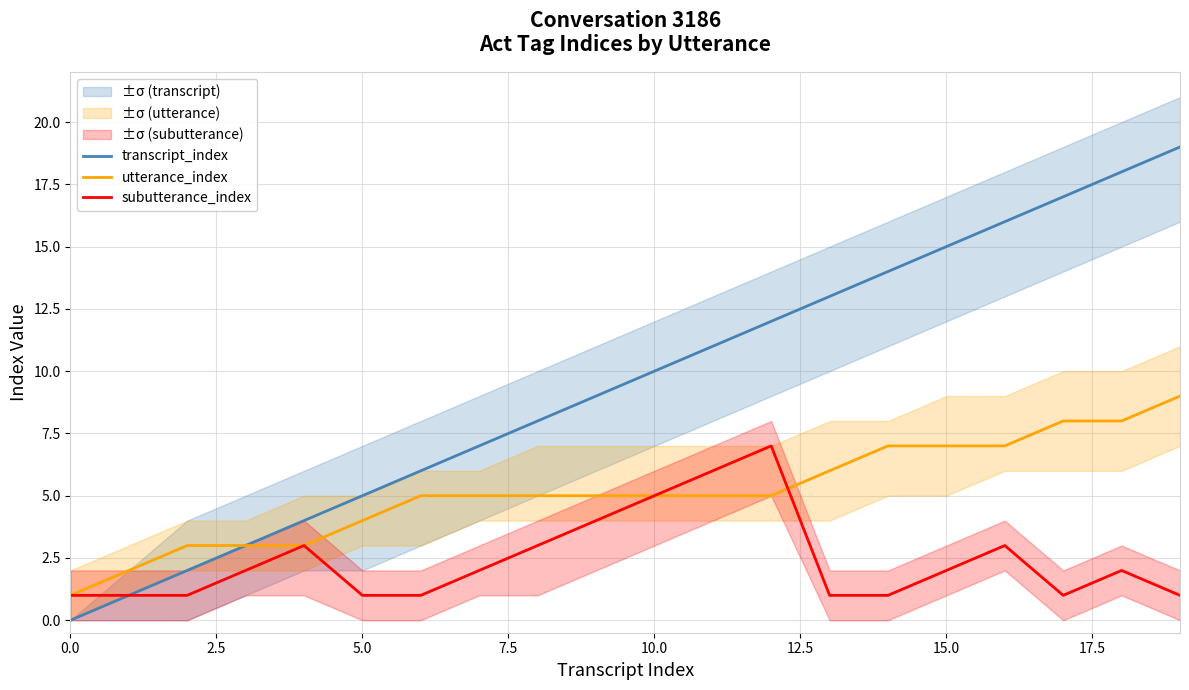

What is the maximum value for utterance_index?

9